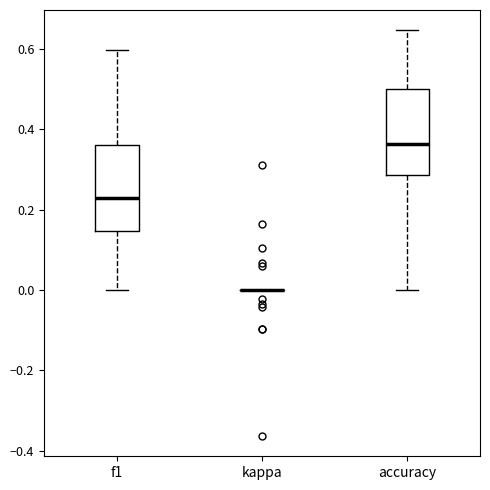

Reading left to right, read every box against the y-axis: the position of its median line, the range the box covers, and the ends of its whiskers. The values are not printed on the chart, so give them approximately, as read against the axis.

f1: median 0.22, box 0.14 to 0.36, whiskers 0.00 to 0.60
kappa: box collapsed to a line at 0.00, whiskers 0.00 to 0.00
accuracy: median 0.36, box 0.28 to 0.50, whiskers 0.00 to 0.64